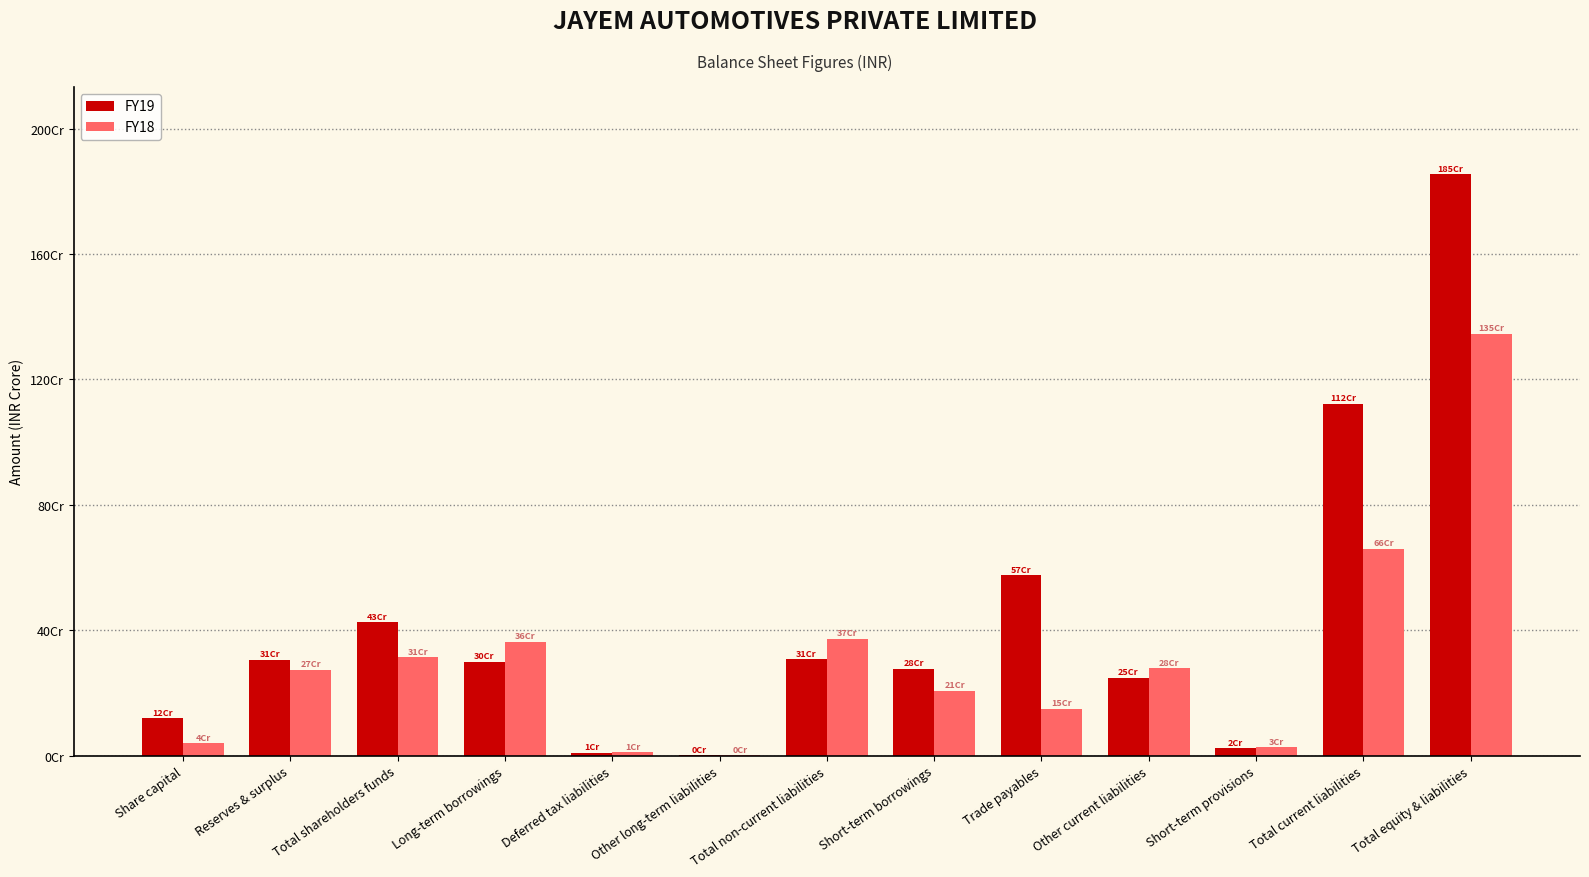

List the series in order of their peak value, highest first.

FY19, FY18